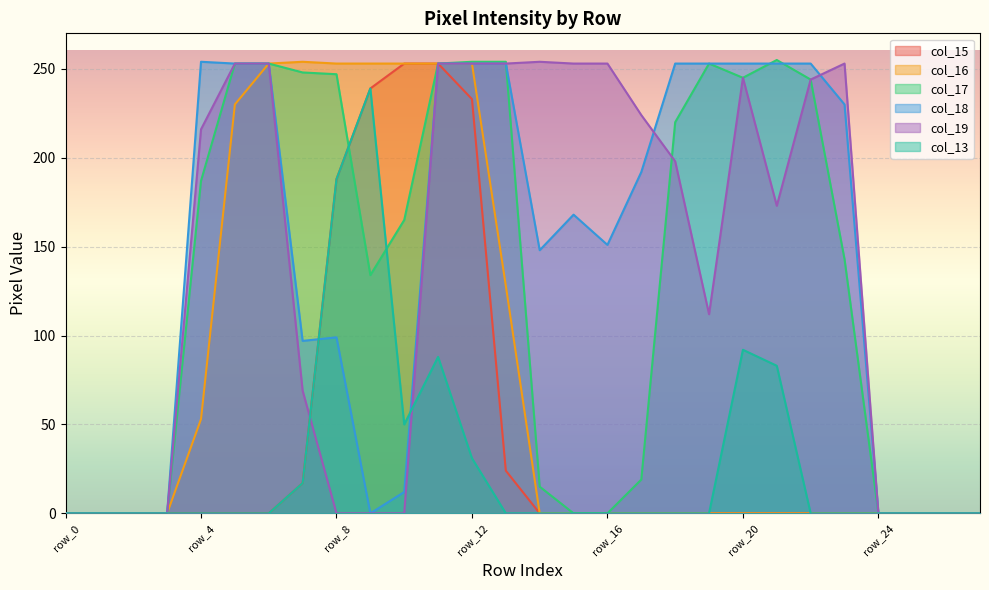

The value of col_19 at row_24 is -106. True or false?

False